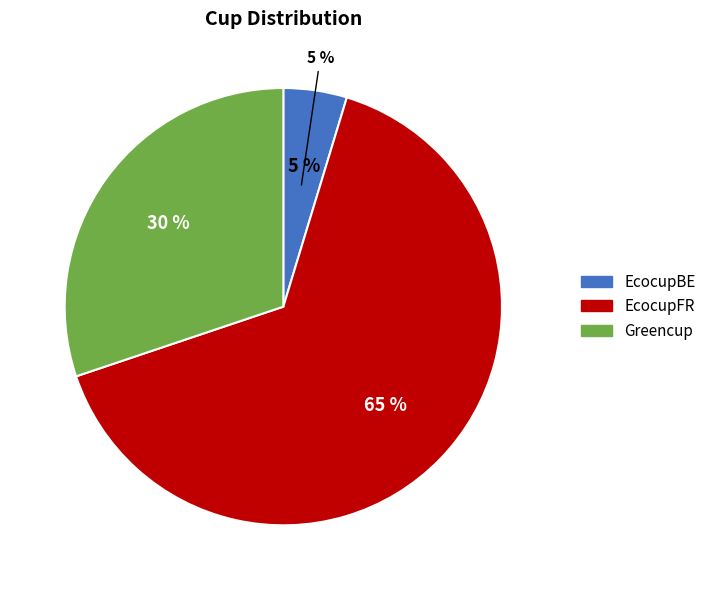

What is the total percentage of EcocupBE and Greencup?

34.9%